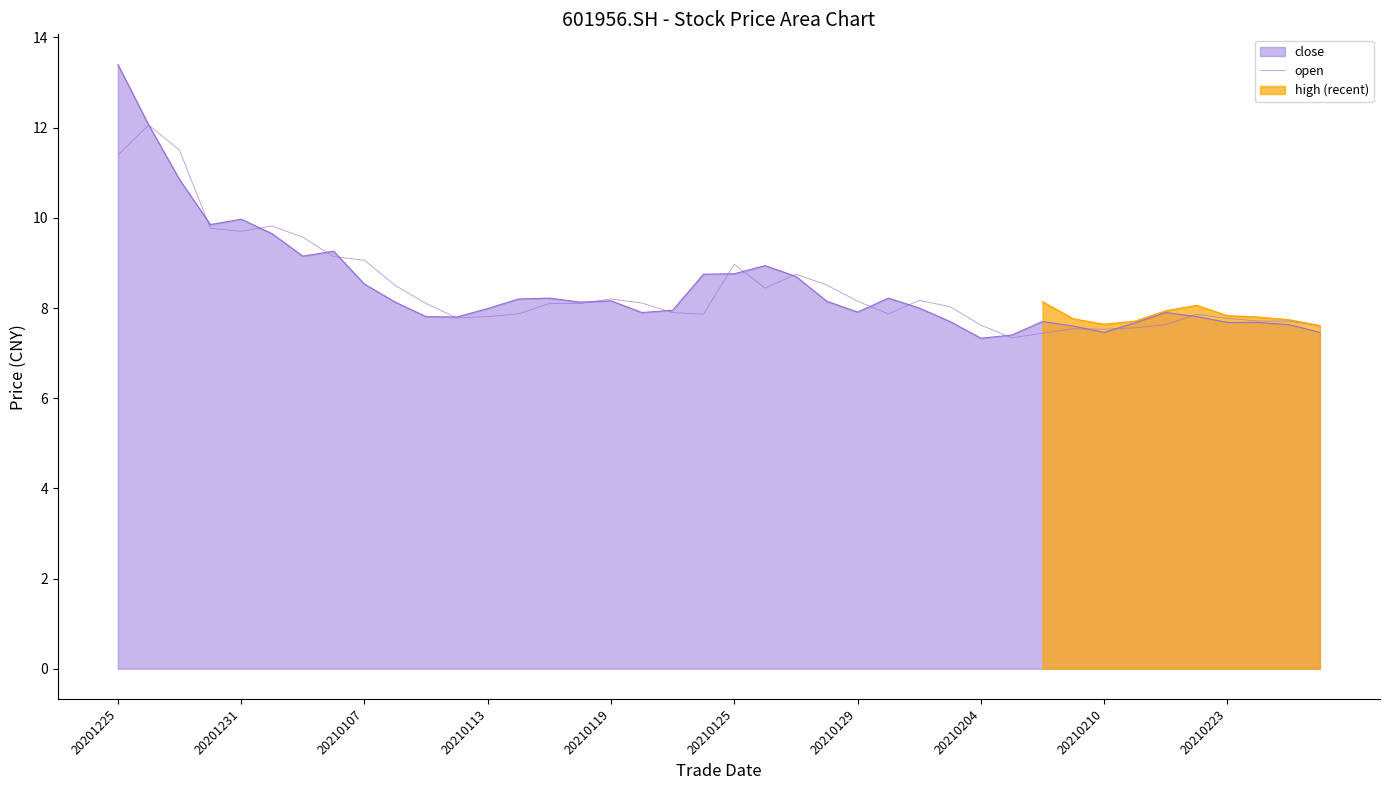

Reading left to right, what are all the values shown in this chart?

11.4	12.1	11.5	9.8	9.7	9.8	9.6	9.1	9.1	8.5	8.1	7.8	7.8	7.9	8.1	8.1	8.2	8.1	7.9	7.9	9.0	8.4	8.8	8.5	8.2	7.9	8.2	8.0	7.6	7.3	7.4	7.5	7.5	7.6	7.6	7.9	7.8	7.7	7.7	7.6